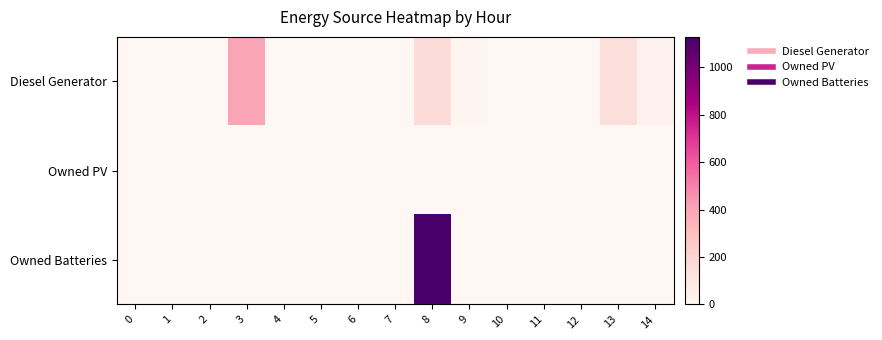

Reading right to left, what are all the values shown in this chart?

Diesel Generator: 14=28	13=153	12=0	11=0	10=0	9=14	8=167	7=0	6=0	5=0	4=0	3=400	2=0	1=0	0=0
Owned PV: 14=0	13=0	12=0	11=0	10=0	9=0	8=0	7=0	6=0	5=0	4=0	3=0	2=0	1=0	0=0
Owned Batteries: 14=0	13=0	12=0	11=0	10=0	9=0	8=1129	7=0	6=0	5=0	4=0	3=0	2=0	1=0	0=0